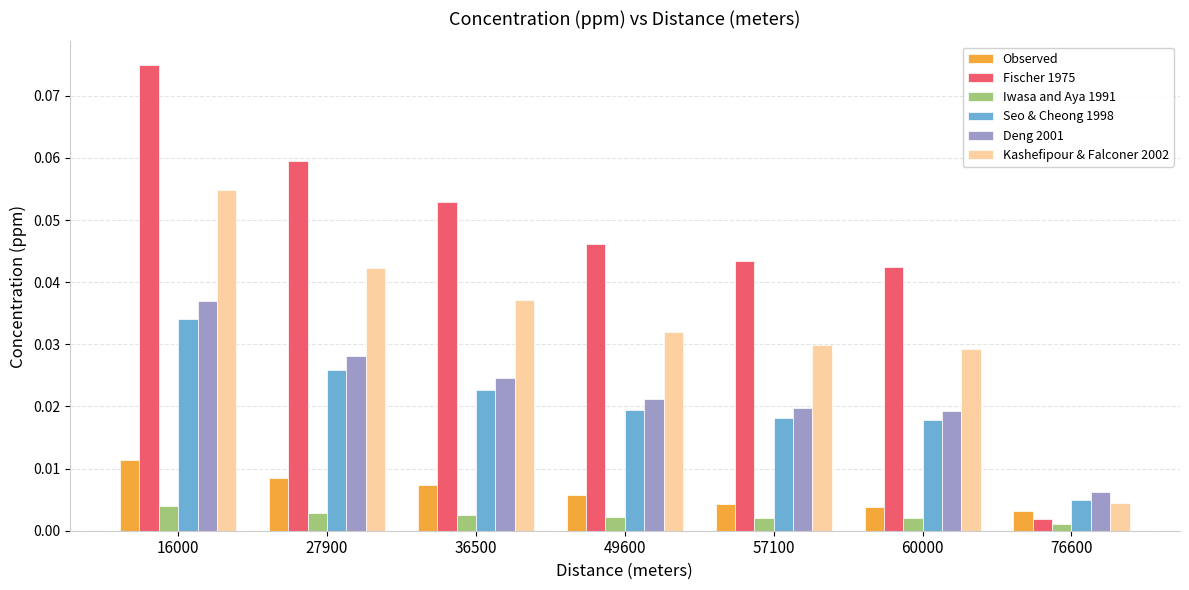

Is the value of Deng 2001 at 36500 greater than the value of Observed at 16000?

Yes